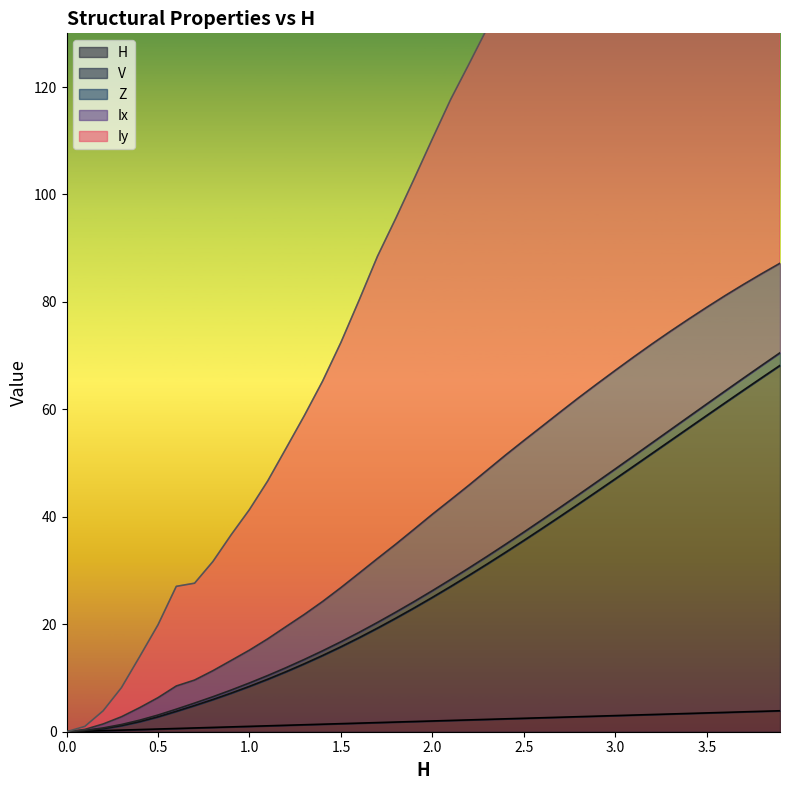

What is the highest value of the H series?

3.9